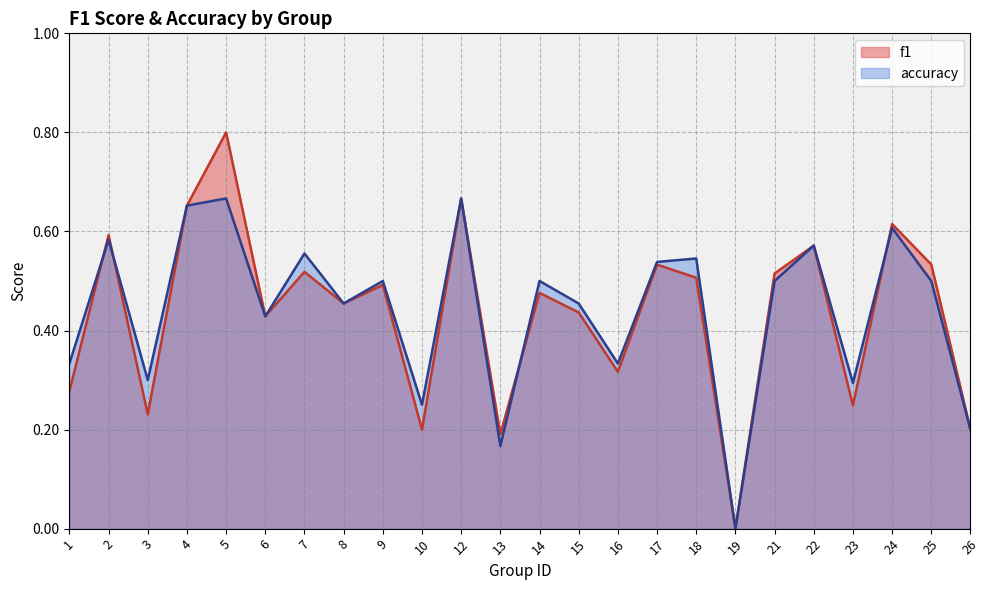

How many lines are shown in the chart?

2